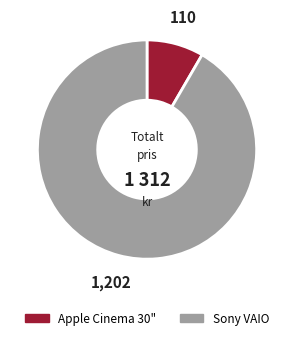

Which category has the smallest portion of the pie?

Apple Cinema 30"